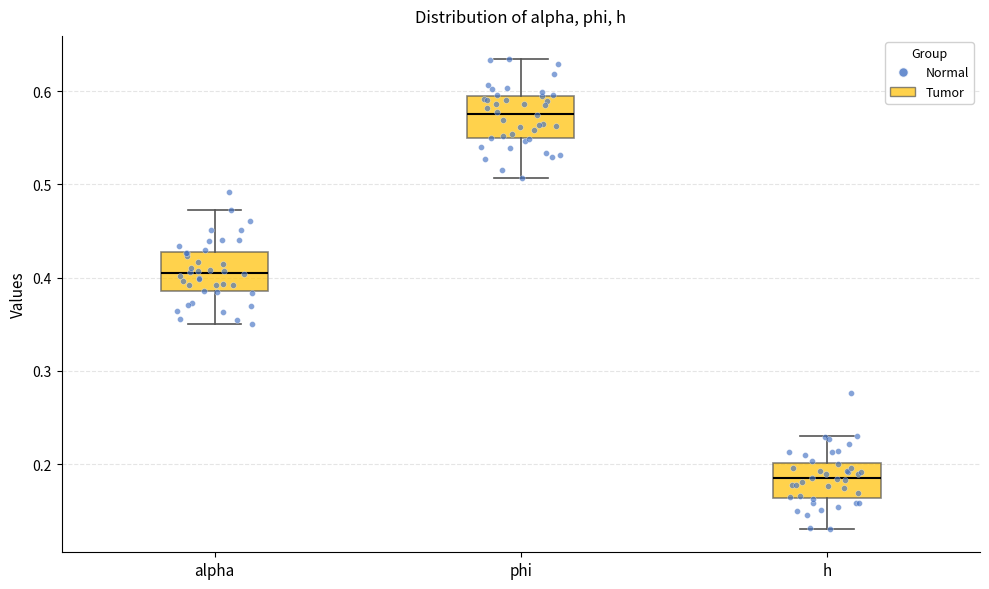

Reading left to right, transcribe this box plot: for each box, give where its median line is, the range the box spans, and where its two whiskers end, as read against the y-axis. The values are not printed on the chart, so give them approximately, as read against the axis.

alpha: median 0.41, box 0.39 to 0.43, whiskers 0.35 to 0.47
phi: median 0.58, box 0.55 to 0.60, whiskers 0.51 to 0.63
h: median 0.18, box 0.16 to 0.20, whiskers 0.13 to 0.23